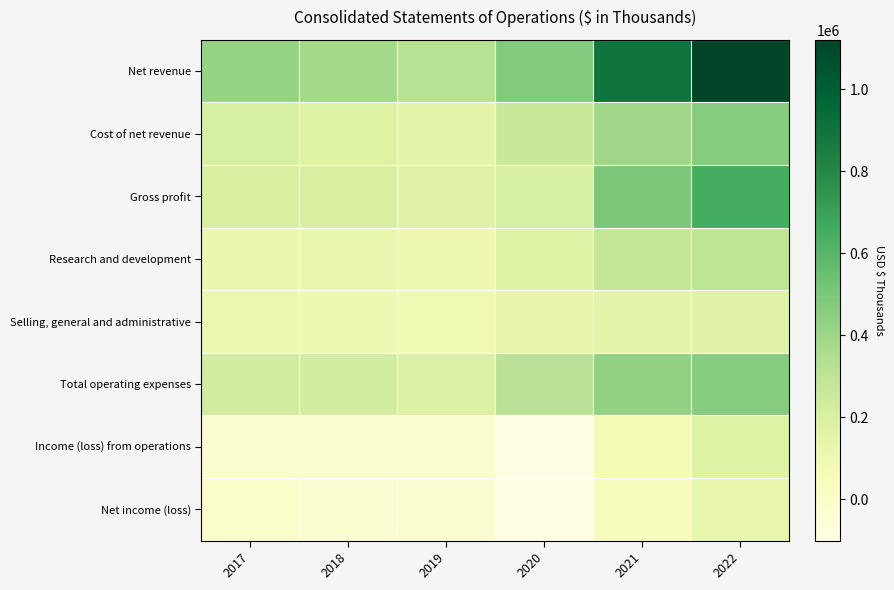

Reading left to right, transcribe all the data shown in this chart.

Net revenue: 2017=420318	2018=384997	2019=317180	2020=478596	2021=892398	2022=1120252
Cost of net revenue: 2017=212355	2018=176223	2019=149495	2020=265798	2021=396566	2022=470483
Gross profit: 2017=207963	2018=208774	2019=167685	2020=212798	2021=495832	2022=649769
Research and development: 2017=112279	2018=120046	2019=98344	2020=179993	2021=278440	2022=296442
Selling, general and administrative: 2017=105831	2018=101789	2019=88762	2020=130025	2021=149943	2022=168008
Total operating expenses: 2017=229634	2018=227871	2019=189742	2020=313937	2021=430587	2022=469526
Income (loss) from operations: 2017=-21671	2018=-19097	2019=-22057	2020=-101139	2021=65245	2022=180243
Net income (loss): 2017=-9187	2018=-26199	2019=-19898	2020=-98593	2021=41969	2022=125040